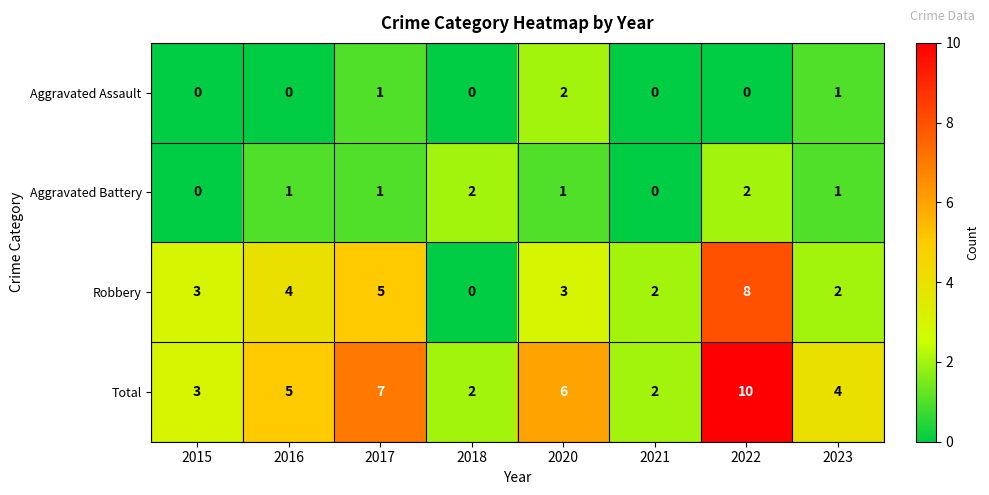

How many Robbery values are between 2 and 5?

6